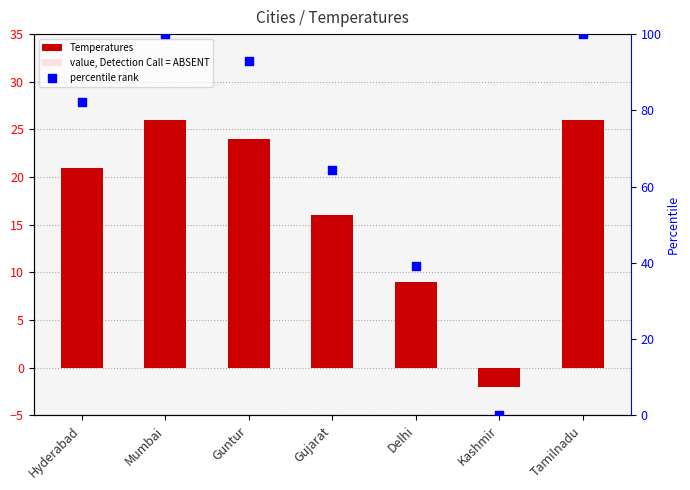

Which series reaches the minimum Y coordinate?

Temperatures